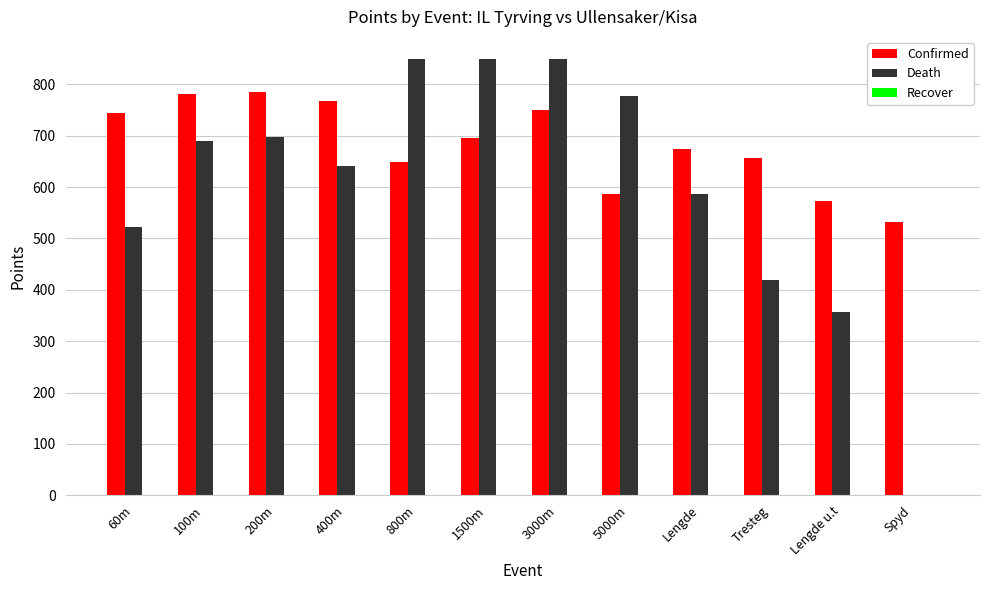

What is the sum of all Death values?

7239